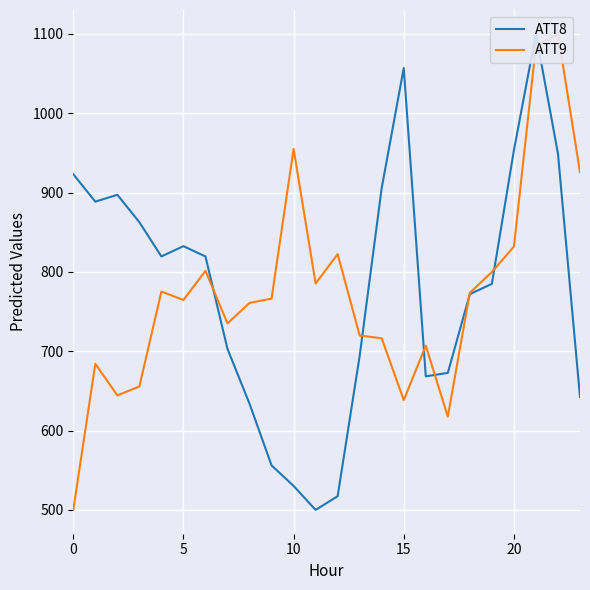

Read the ATT8 value at 15.

1056.8